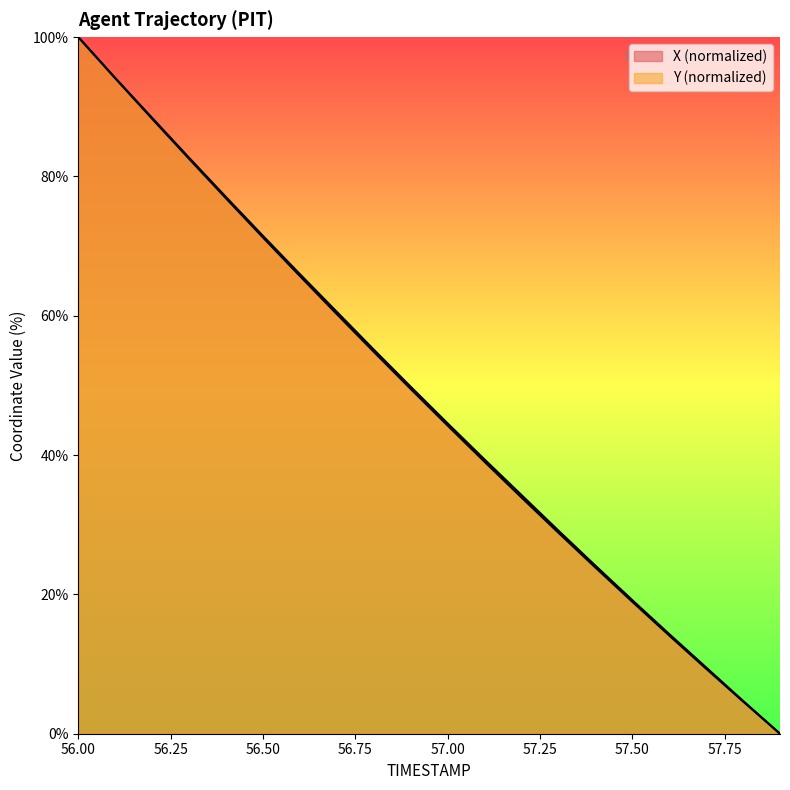

What is the sum of the Y values at 56.0 and 56.2?

188.3